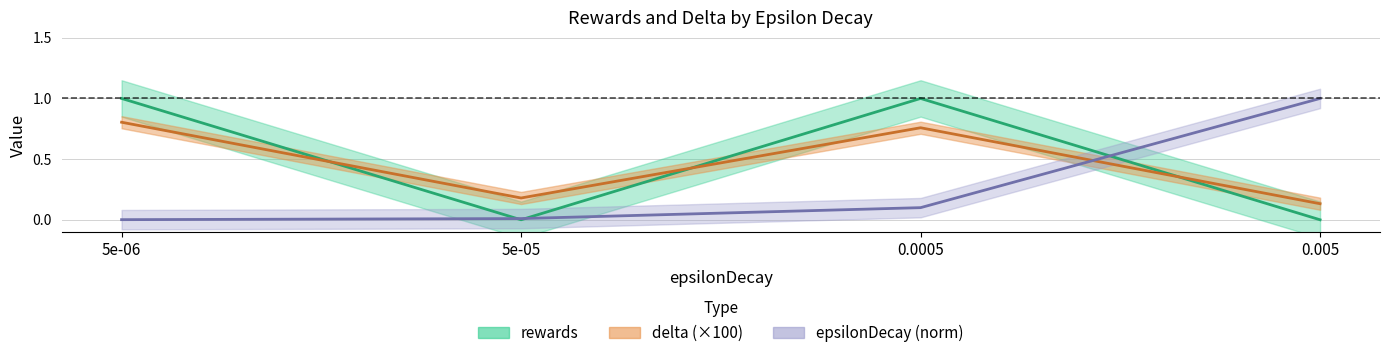

What is the value of the delta point at the 3rd from the left?

0.8